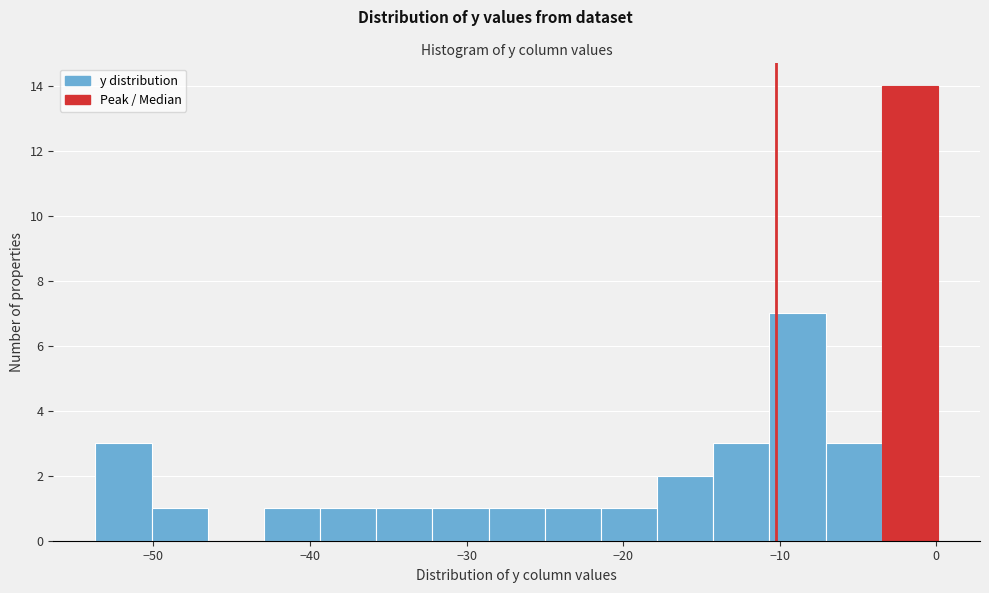

Around what value on the x-axis is the tallest bar? Give the approximate position of its centre, as read against the axis.

-2